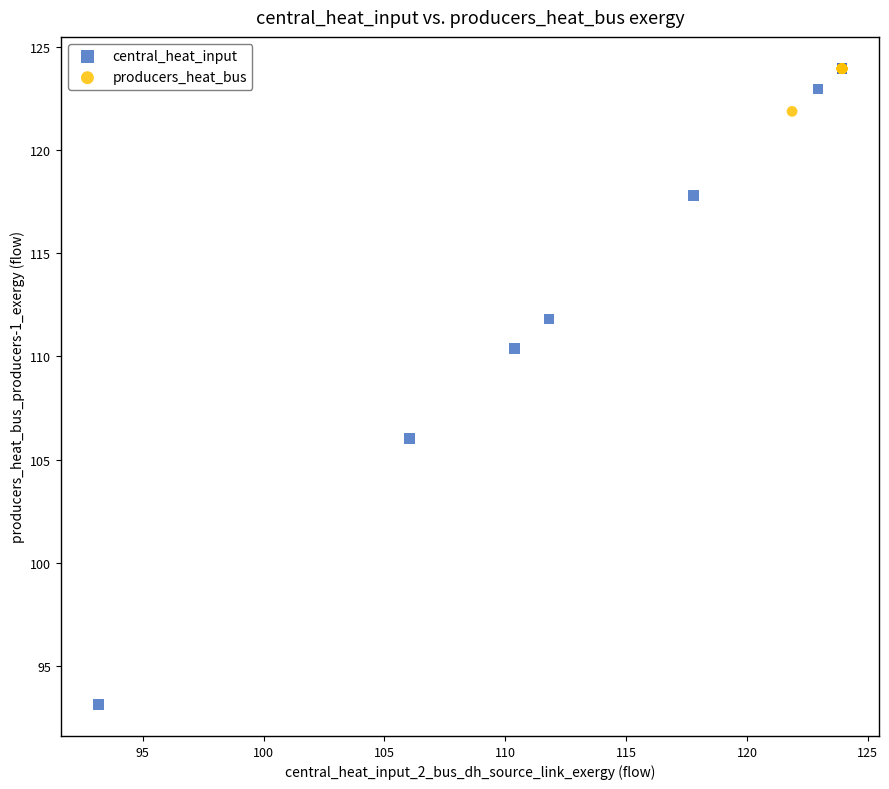

Which series has the largest Y range (max minus min)?

central_heat_input